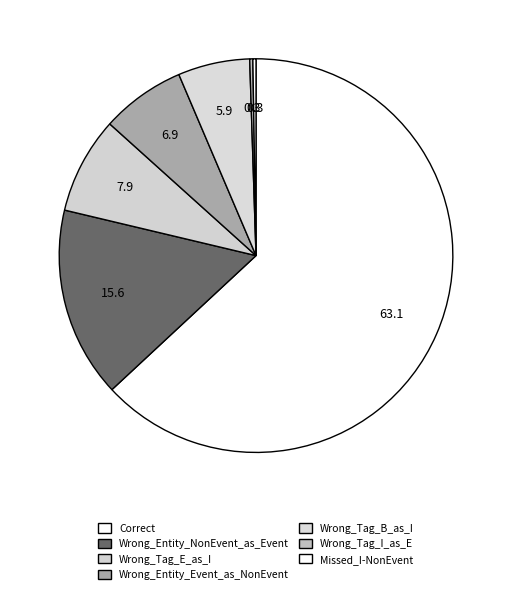

Is the sum of Correct and Missed_I-NonEvent greater than half?

Yes